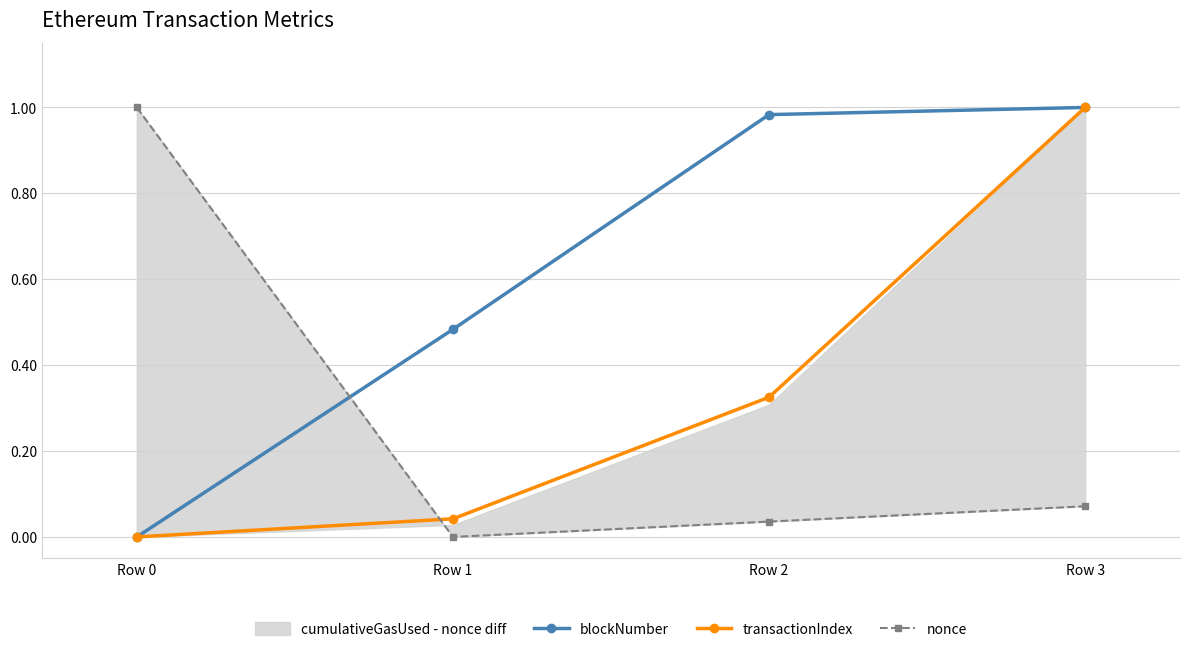

Between Row 3 and Row 1, which is larger?

Row 3